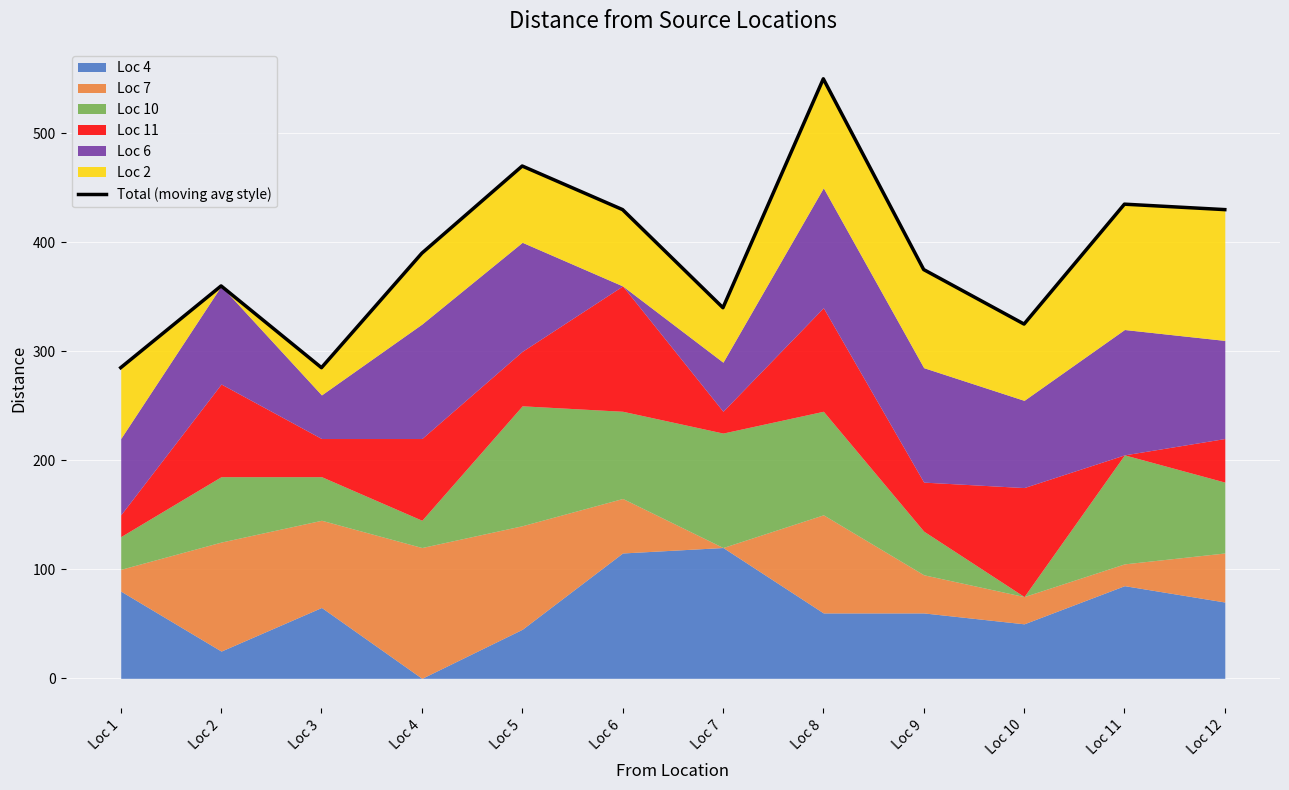

At which category does the chart reach its peak across all series?

Loc 8